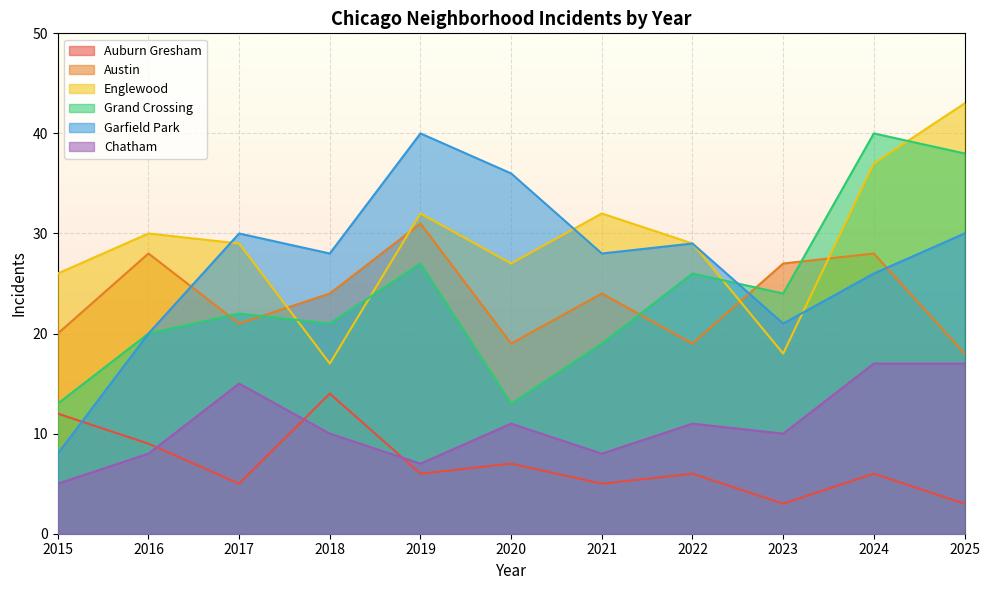

True or false: Englewood has more than 2 interior local peaks.

True